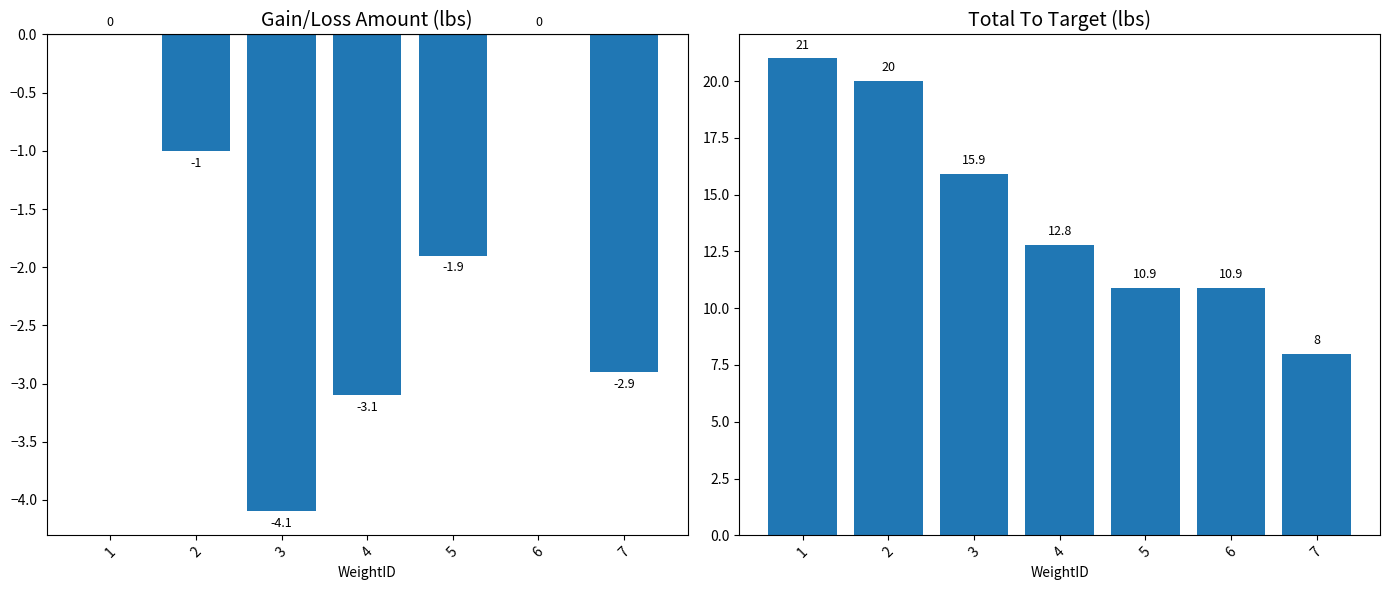

List the labels in order of TotalToTarget (lbs) value, largest first.

1, 2, 3, 4, 5, 6, 7